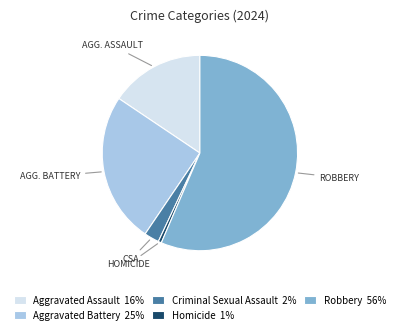

Does Robbery 56% account for over 50% of the chart?

Yes